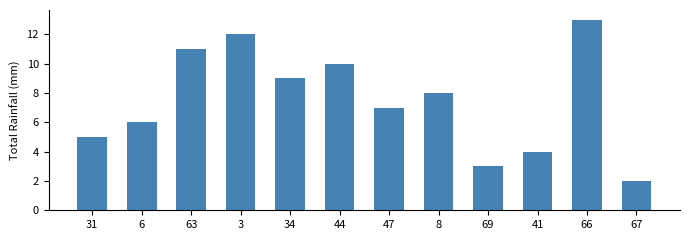

Read the value at 31.

5